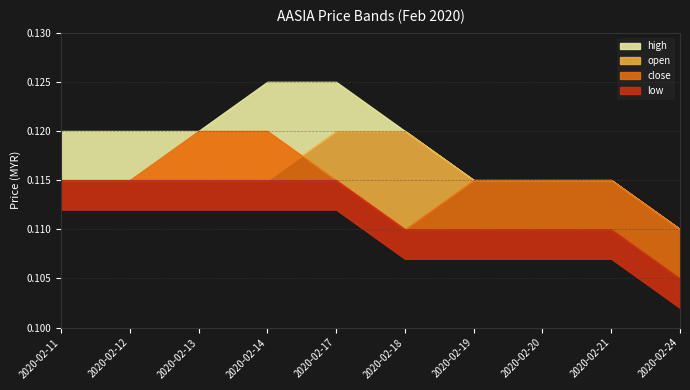

What is the value of the open point at the 5th from the left?

0.1